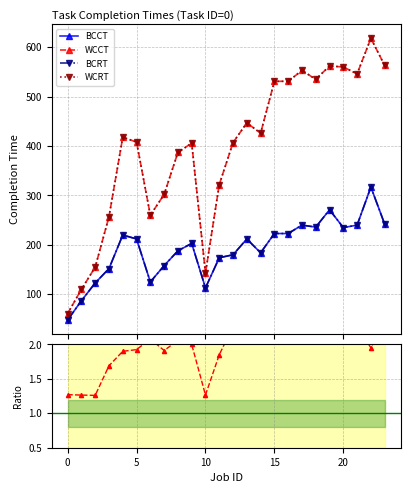

At which category is the sum across all series the highest?

22